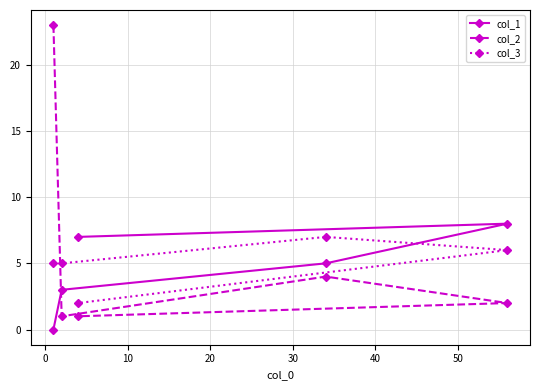

What is the greatest value displayed?

23